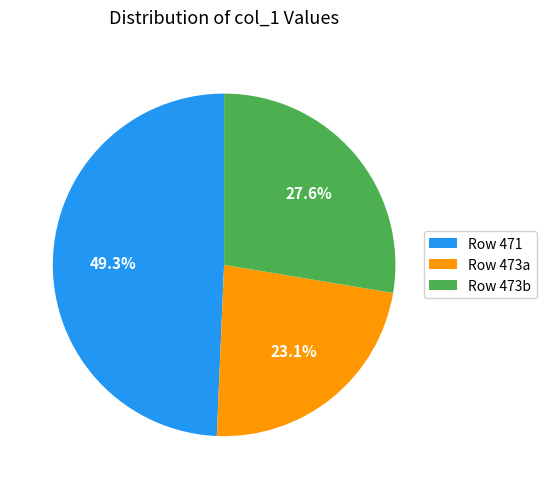

How many slices are in this pie chart?

3